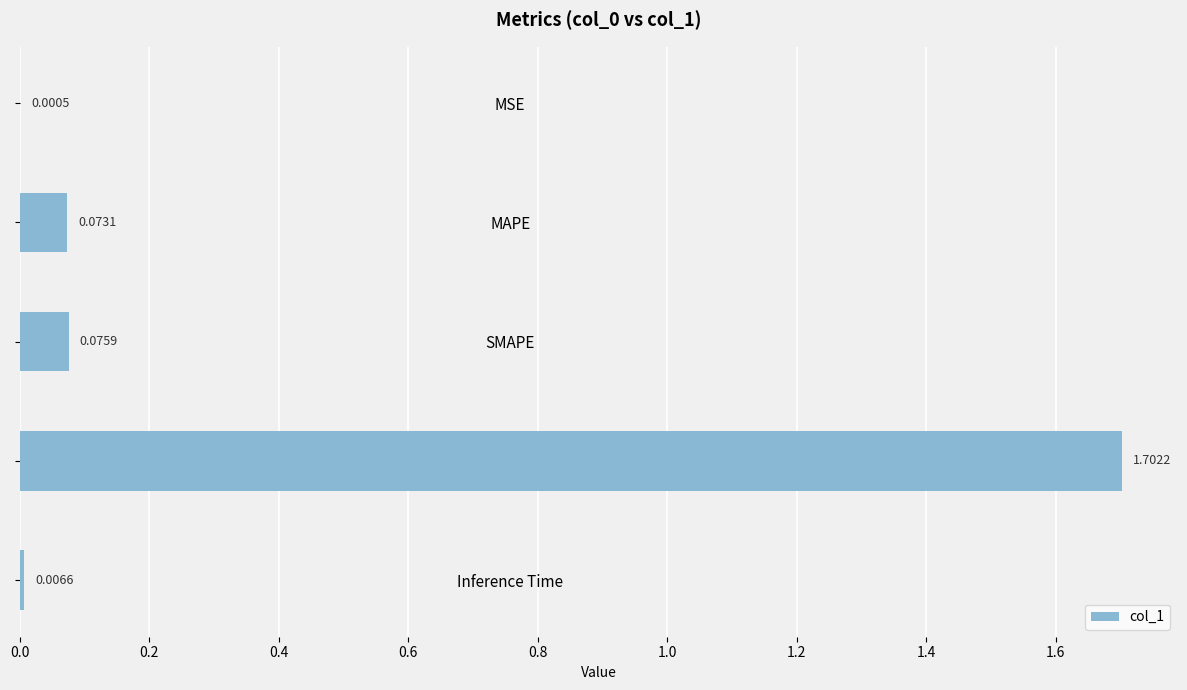

What is the sum of the values at MAPE and Training Time?

1.8